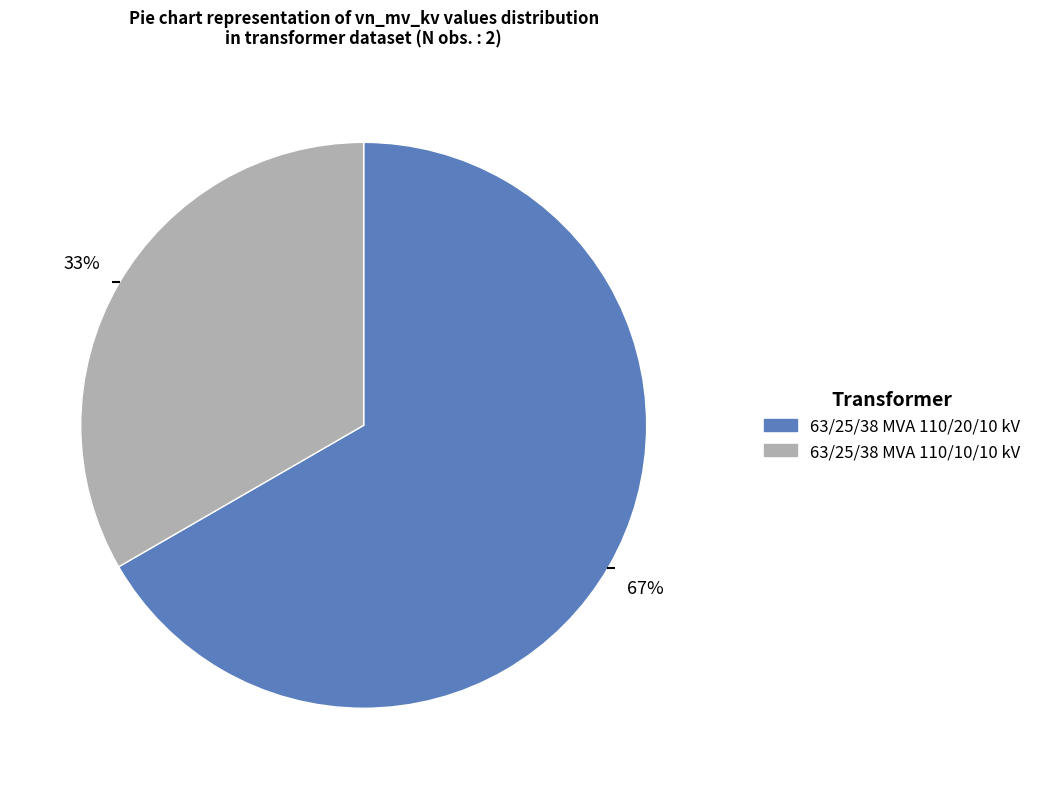

Do 63/25/38 MVA 110/20/10 kV and 63/25/38 MVA 110/10/10 kV together represent more than half of the pie?

Yes